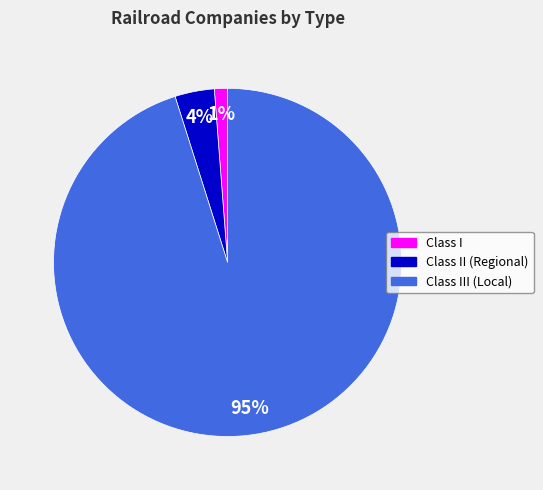

Does any single category account for the majority?

Yes